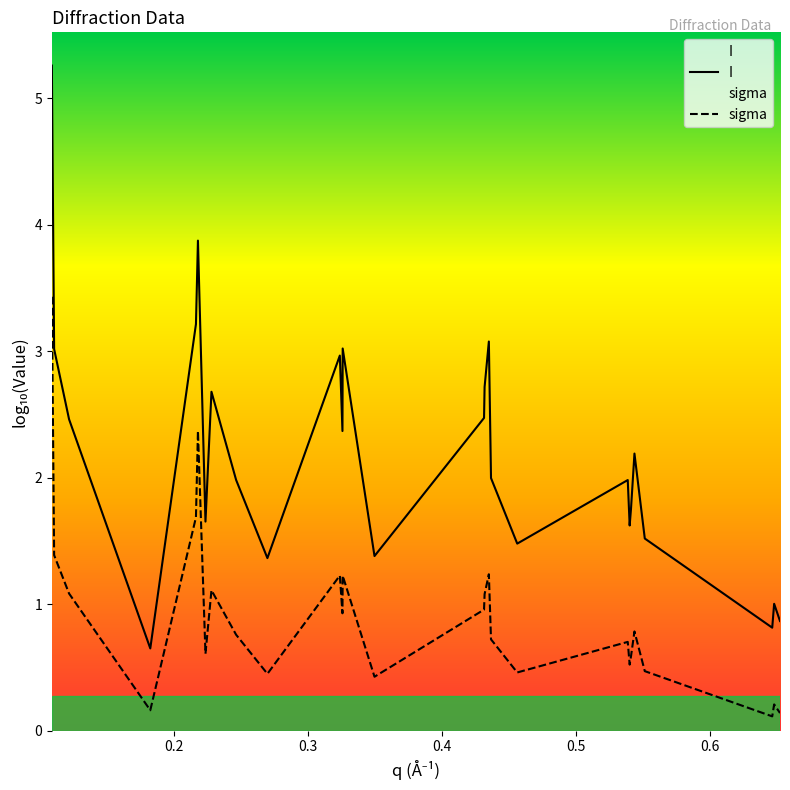

True or false: sigma and I cross at least once.

False